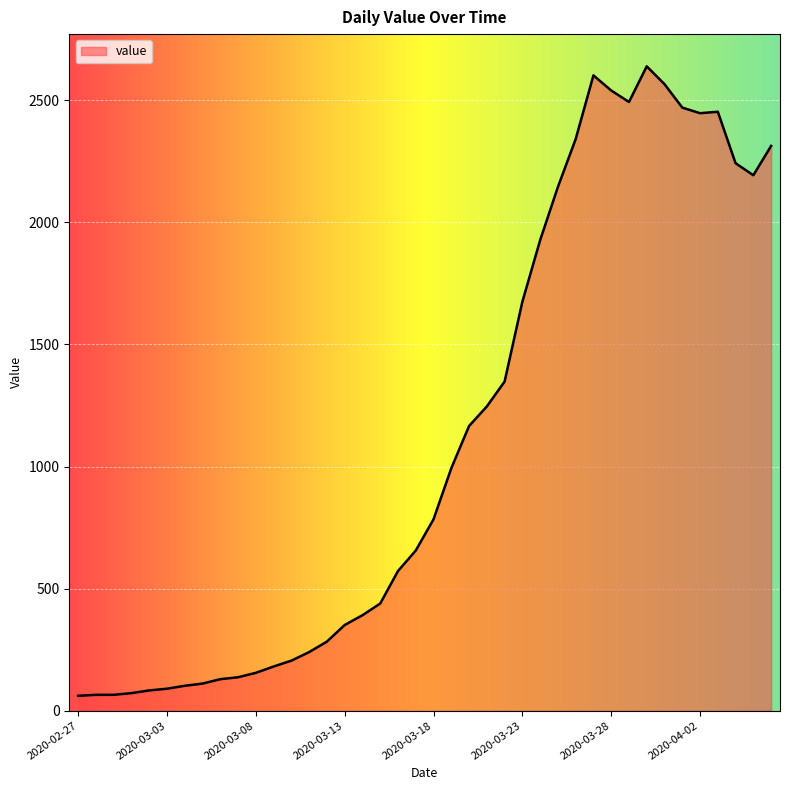

What is the minimum value shown in the chart?

61